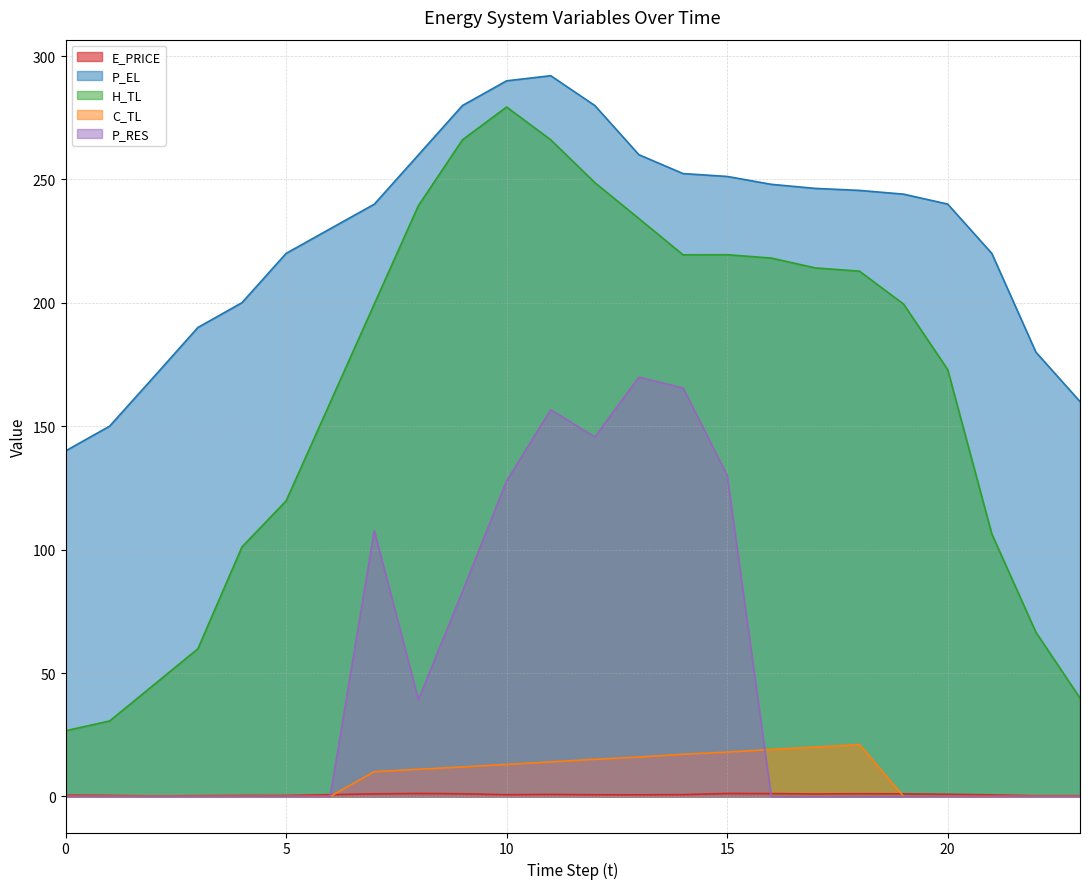

What is the sum of the C_TL values at 0 and 7?

10.0